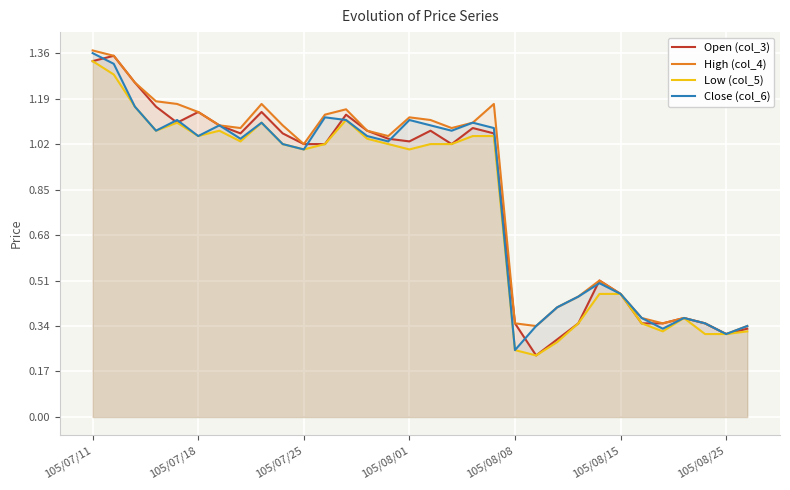

In Low (col_5), how many points are higher than both neighbors (excluding endpoints)?

5